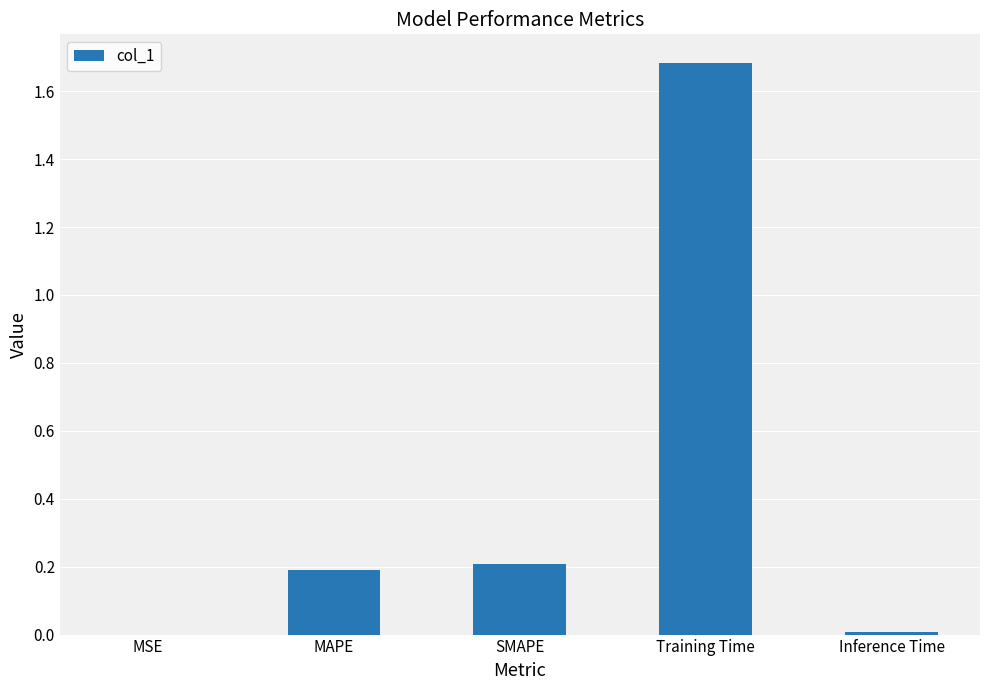

What is the sum of all values?

2.1